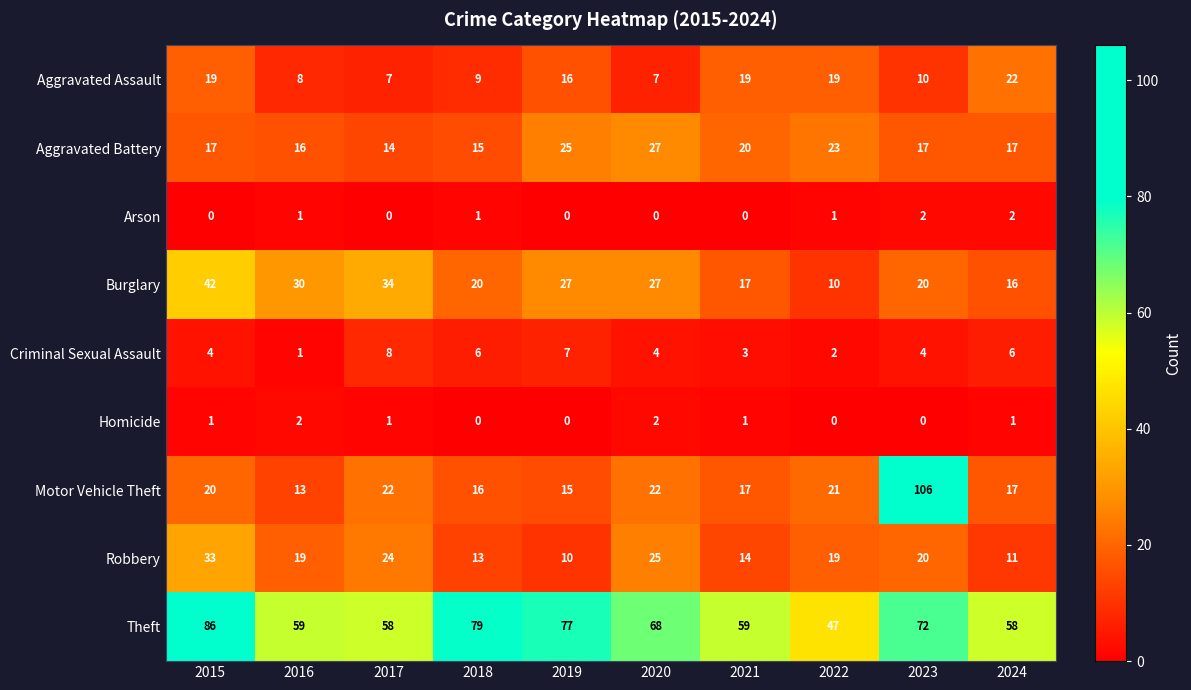

Which series changed the most between 2019 and 2024?

Theft